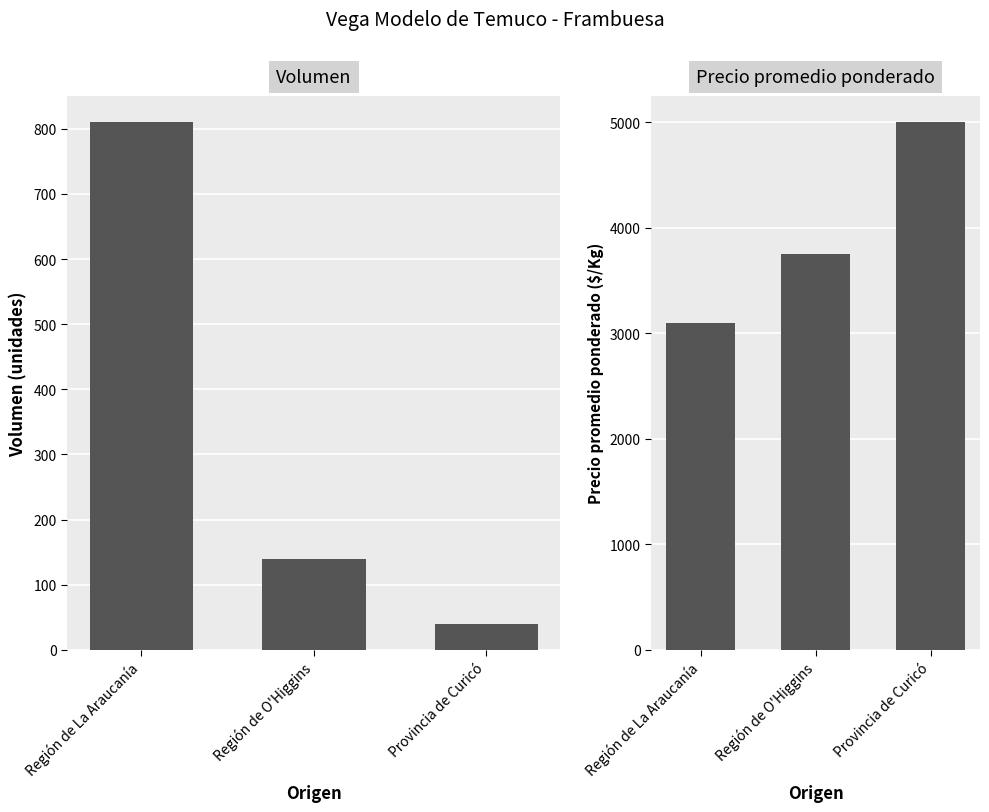

Reading right to left, extract all data points from this chart.

Volumen: 40	140	810
Precio promedio ponderado: 5000	3750	3100